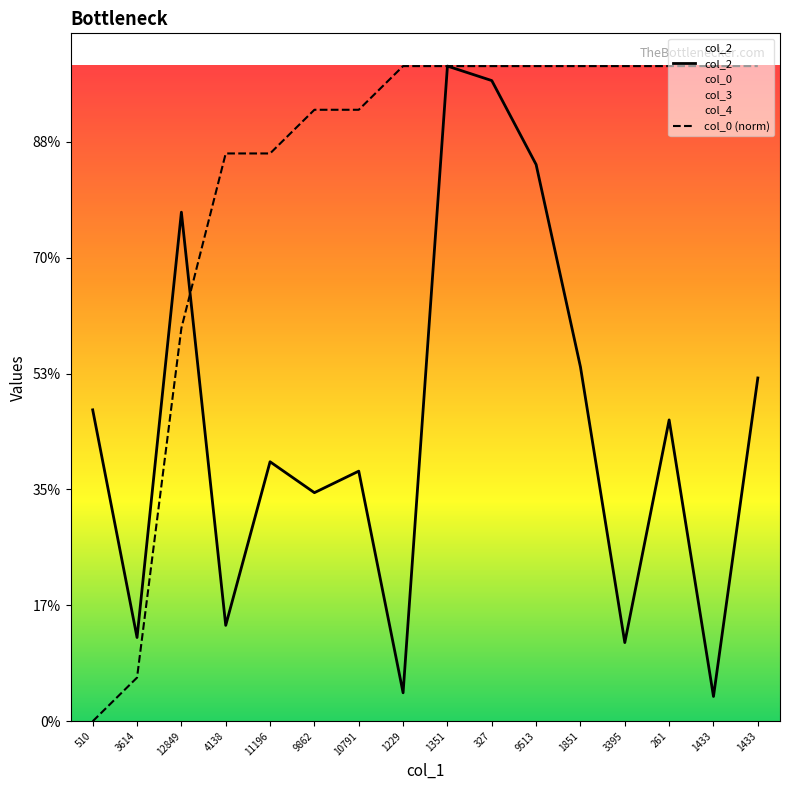

The value of col_0 (norm) at 1351 is 6827.4. True or false?

False